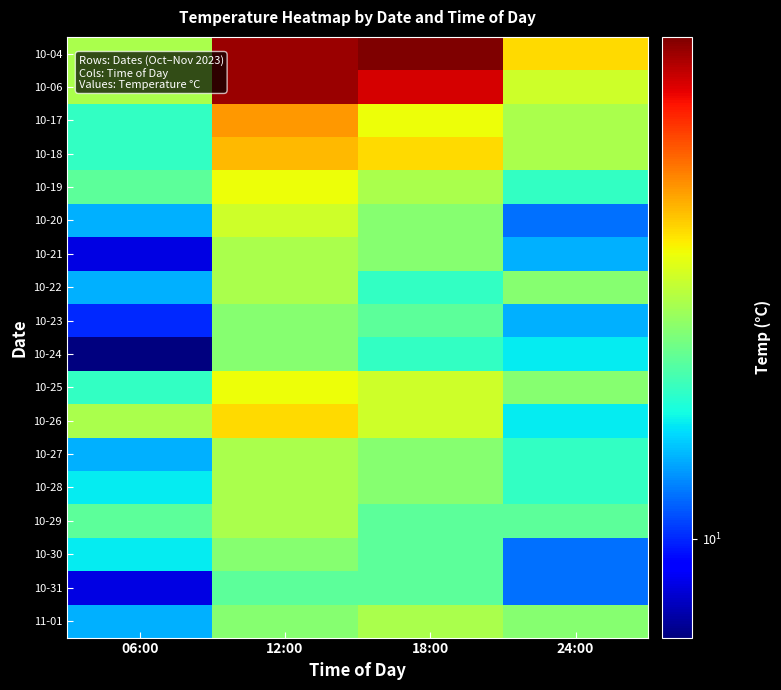

What is the smallest value displayed?

8